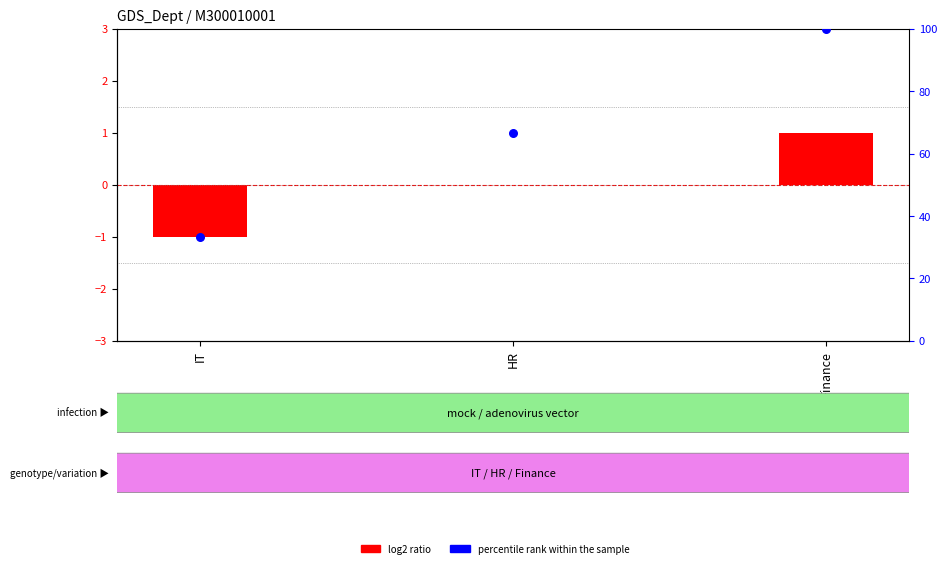

Between IT and HR, which is larger?

HR